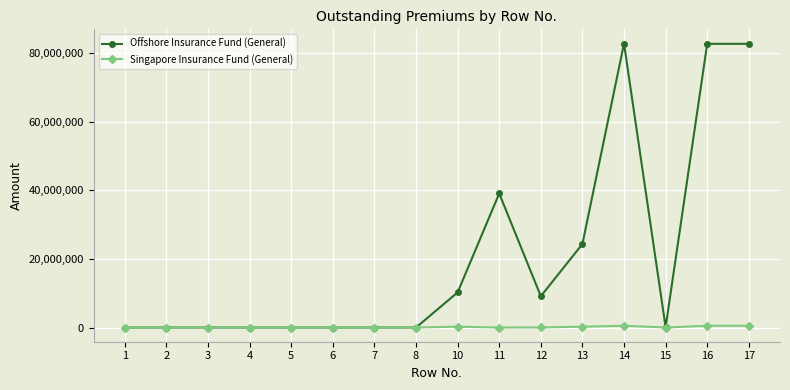

Rank the series by their average value, from lowest to highest.

Singapore Insurance Fund (General), Offshore Insurance Fund (General)